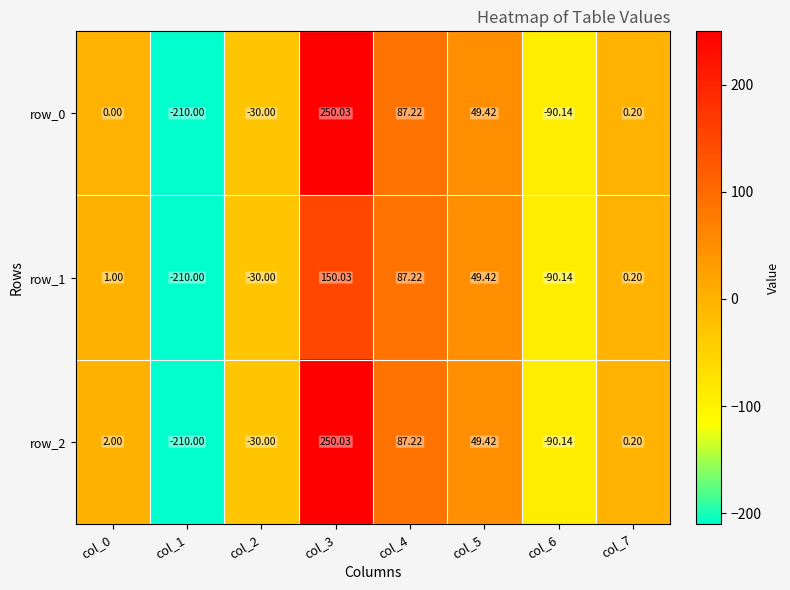

Is the value of row_1 at col_1 greater than the value of row_0 at col_2?

No